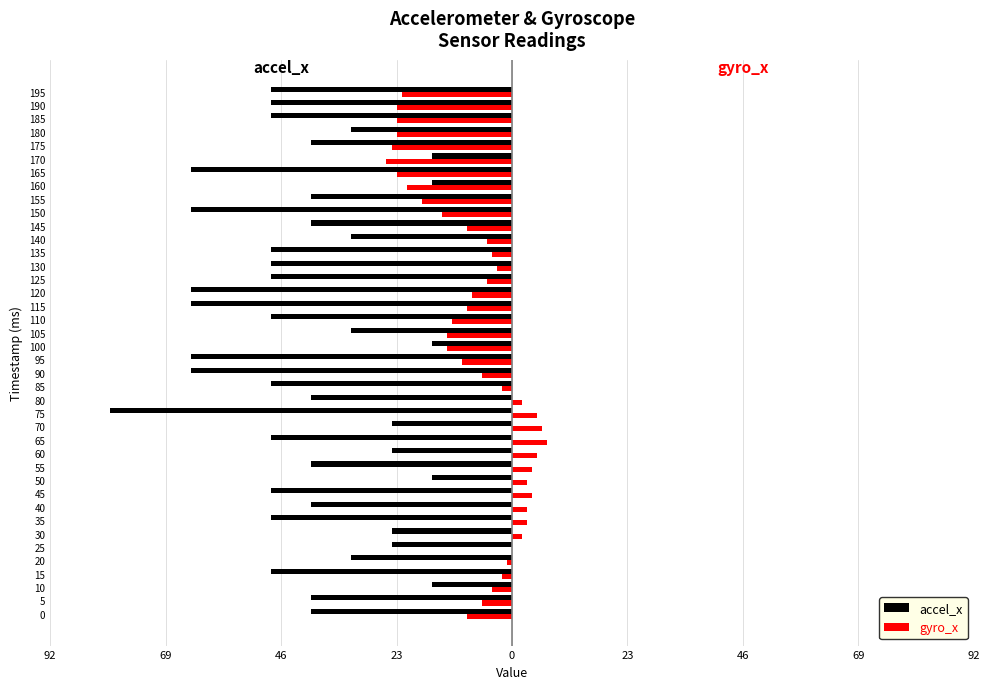

What are all the series names shown in the legend?

accel_x, gyro_x